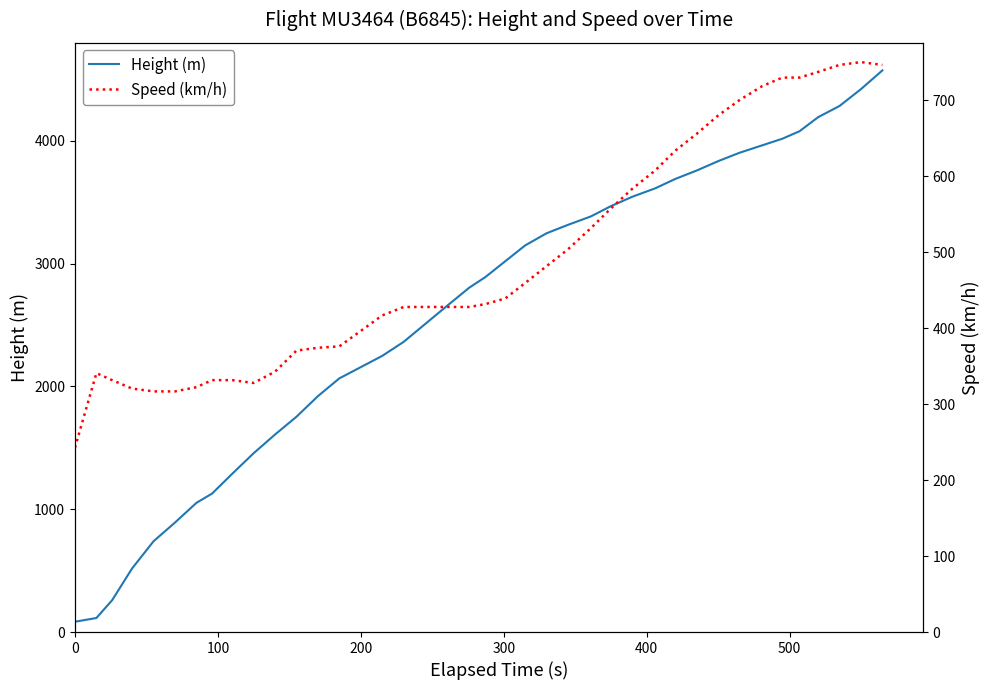

What is the value of the Speed (km/h) point at the 40th from the left?

746.4